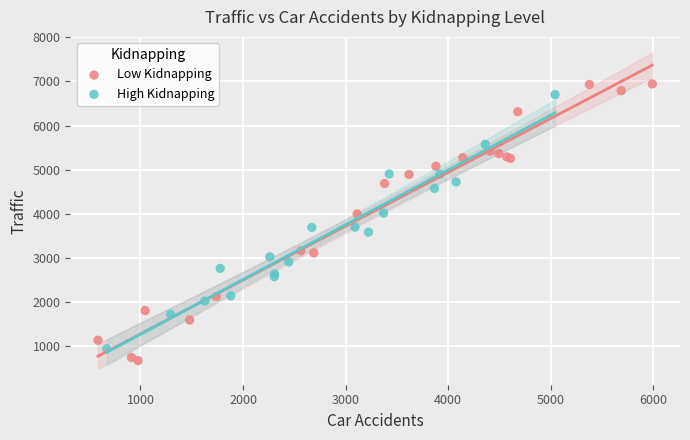

Which series has the largest Y range (max minus min)?

Low Kidnapping